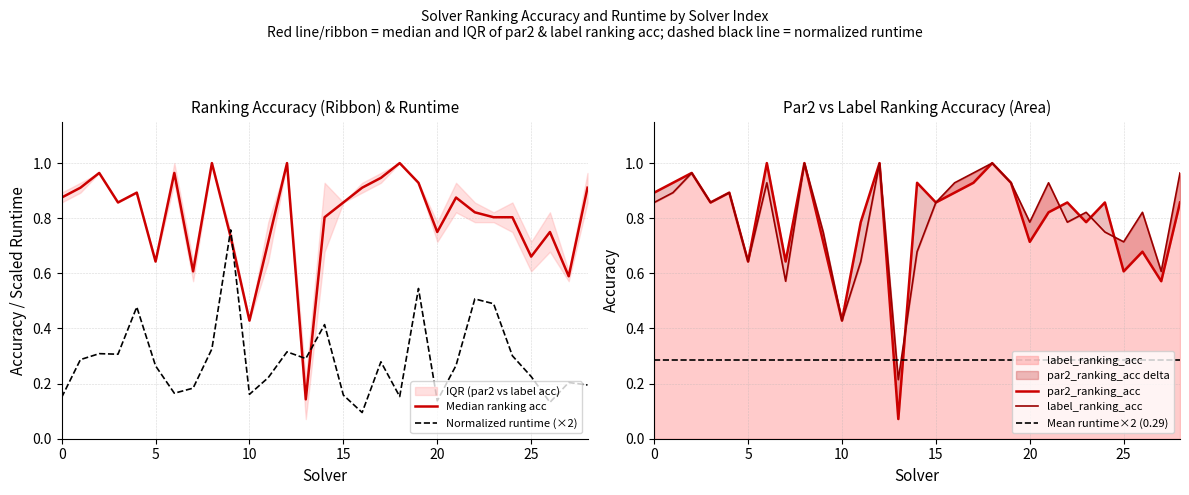

Reading left to right, extract all data points from this chart.

par2_ranking_acc: 0=0.9	1=0.9	2=1.0	3=0.9	4=0.9	5=0.6	6=1.0	7=0.6	8=1.0	9=0.7	10=0.4	11=0.8	12=1.0	13=0.1	14=0.9	15=0.9	16=0.9	17=0.9	18=1.0	19=0.9	20=0.7	21=0.8	22=0.9	23=0.8	24=0.9	25=0.6	26=0.7	27=0.6	28=0.9
label_ranking_acc: 0=0.9	1=0.9	2=1.0	3=0.9	4=0.9	5=0.6	6=0.9	7=0.6	8=1.0	9=0.8	10=0.4	11=0.6	12=1.0	13=0.2	14=0.7	15=0.9	16=0.9	17=1.0	18=1.0	19=0.9	20=0.8	21=0.9	22=0.8	23=0.8	24=0.8	25=0.7	26=0.8	27=0.6	28=1.0
amount_runtime: 0=0.1	1=0.3	2=0.3	3=0.3	4=0.5	5=0.3	6=0.2	7=0.2	8=0.3	9=0.8	10=0.2	11=0.2	12=0.3	13=0.3	14=0.4	15=0.2	16=0.1	17=0.3	18=0.2	19=0.5	20=0.1	21=0.3	22=0.5	23=0.5	24=0.3	25=0.2	26=0.1	27=0.2	28=0.2